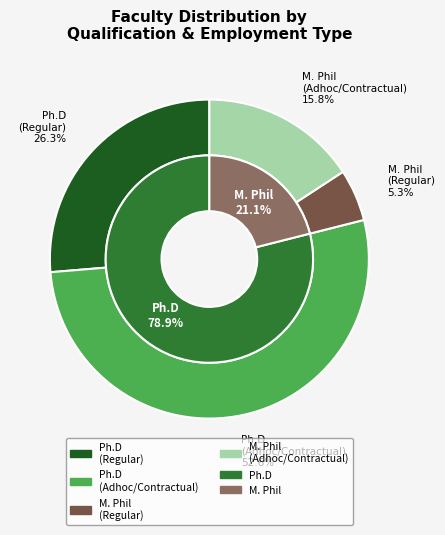

To the nearest percent, what portion does M. Phil represent?

21%